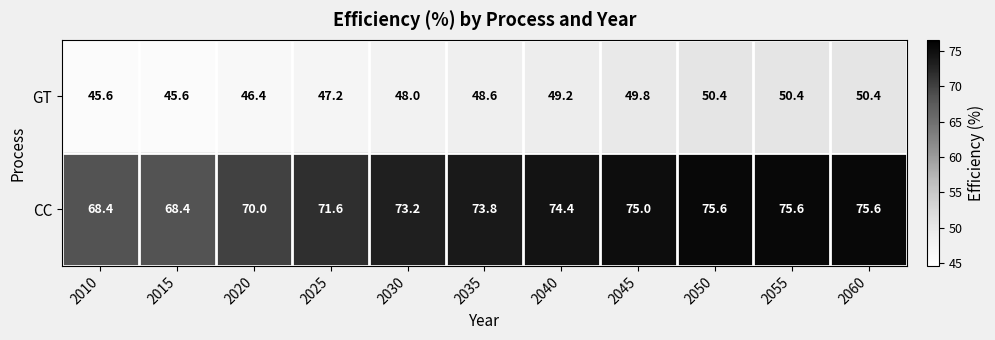

What is the greatest value displayed?

75.6